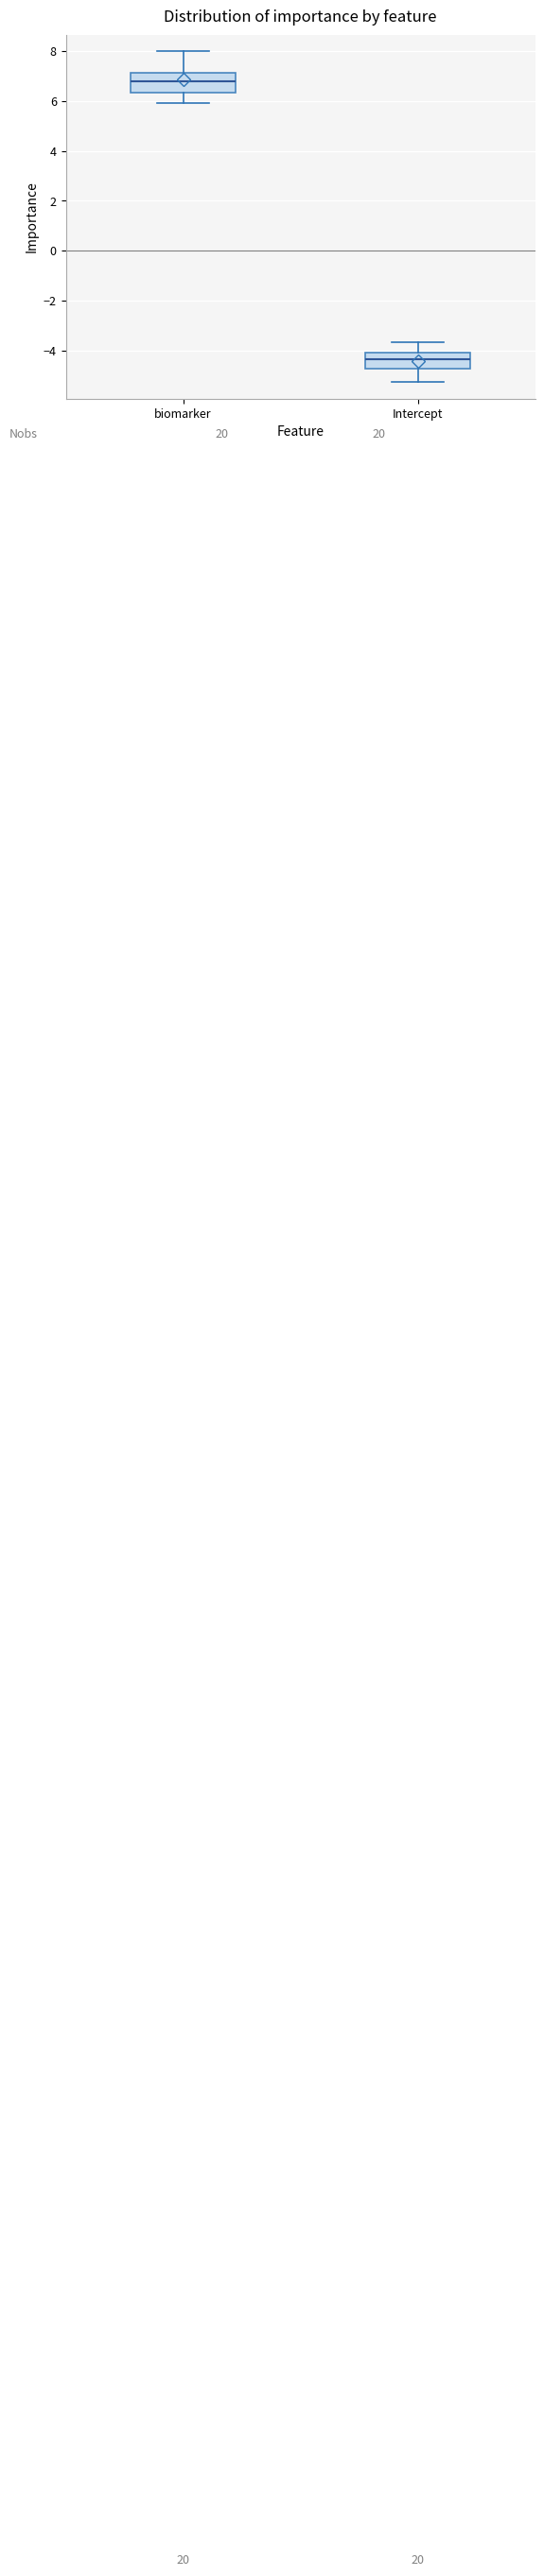

Where does the upper whisker of the box for biomarker end on the y-axis? The values are not printed on the chart, so give them approximately, as read against the axis.

8.0